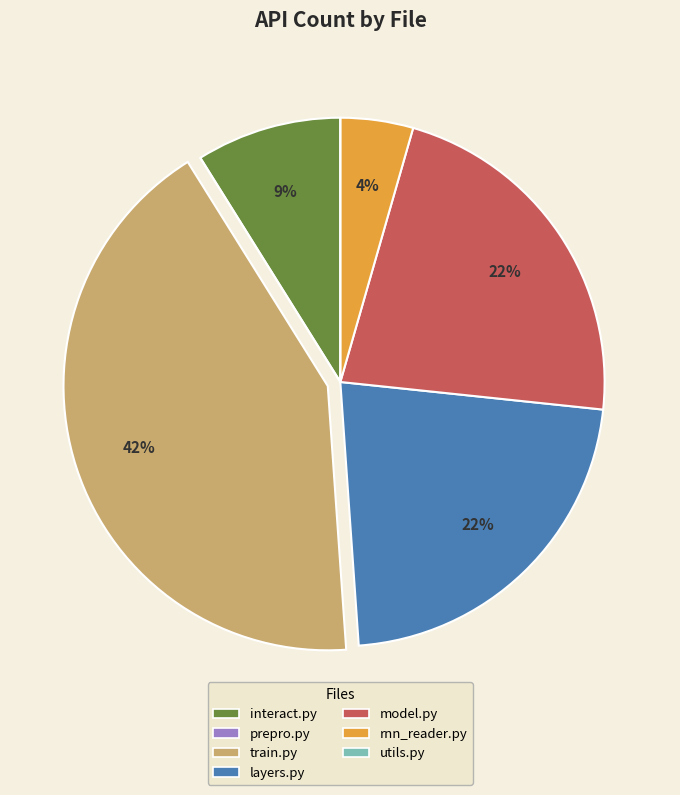

To the nearest percent, what is the average slice percentage?

14%